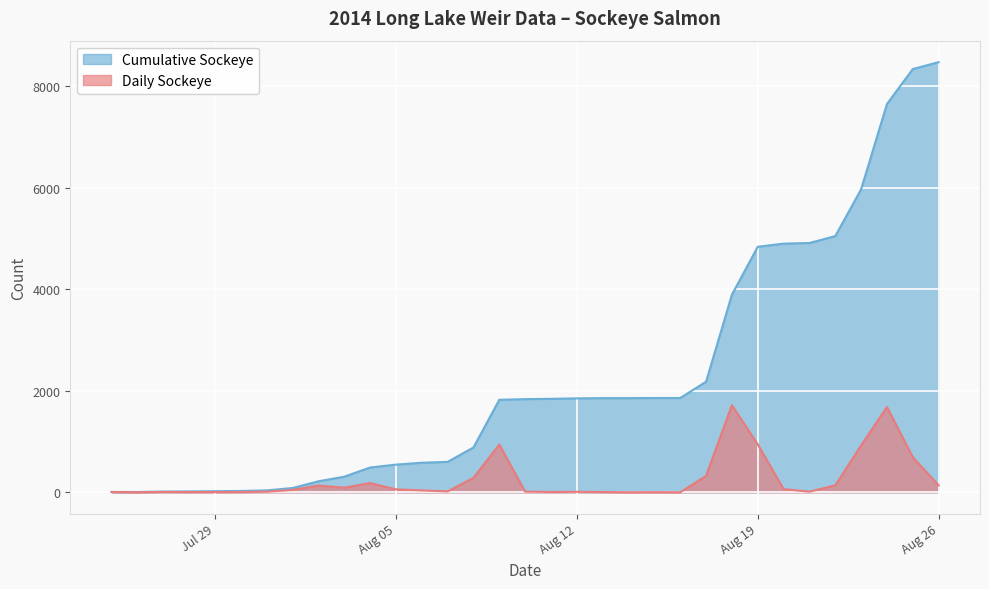

At which category does the chart reach its minimum across all series?

2014-07-26